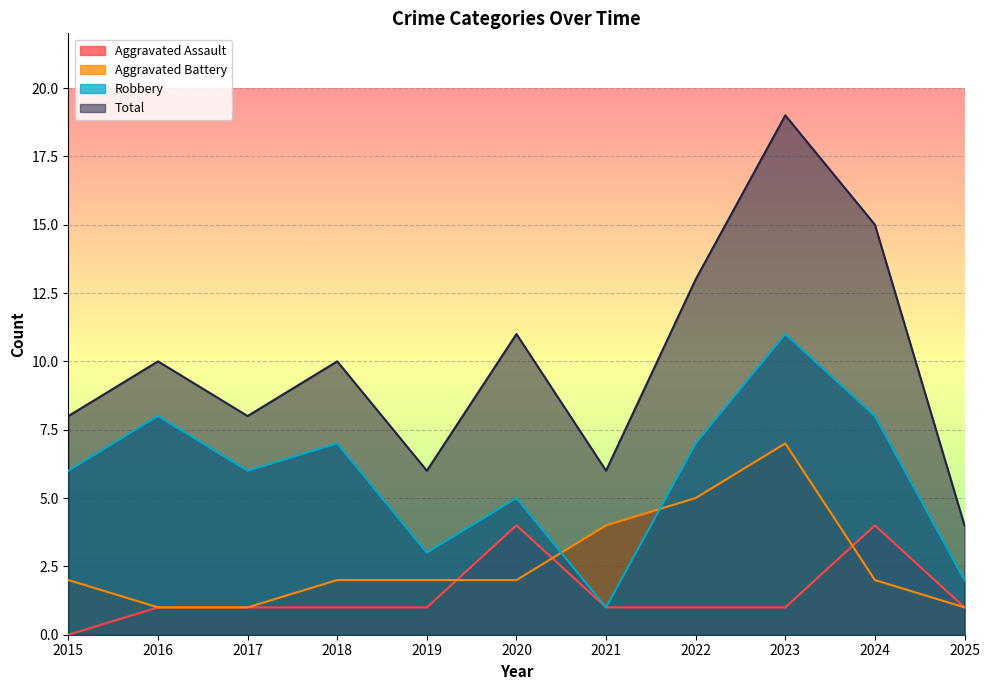

True or false: Total and Aggravated Battery intersect in this chart.

False